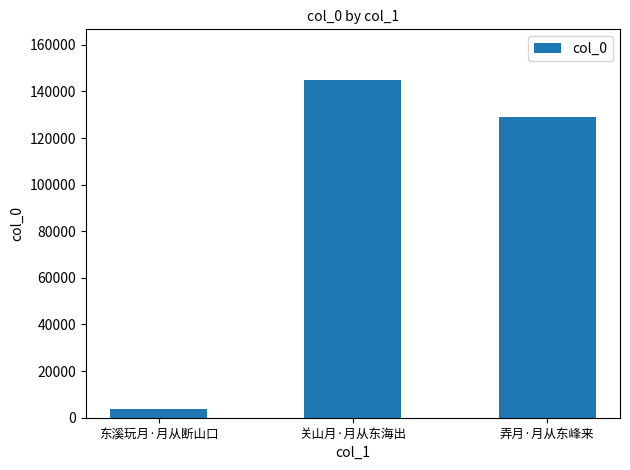

Count the values in the range 3675 to 144895.

3